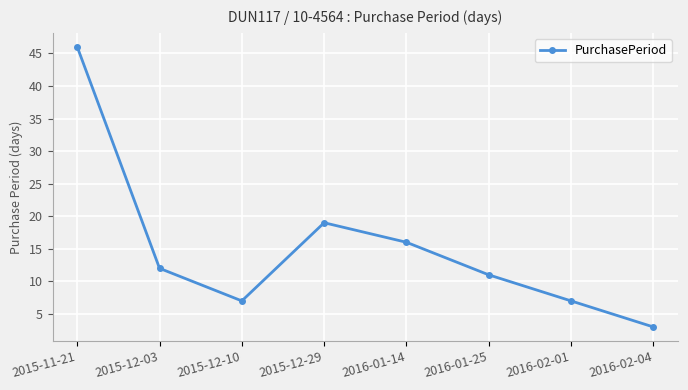

How many data points does each series have?

8